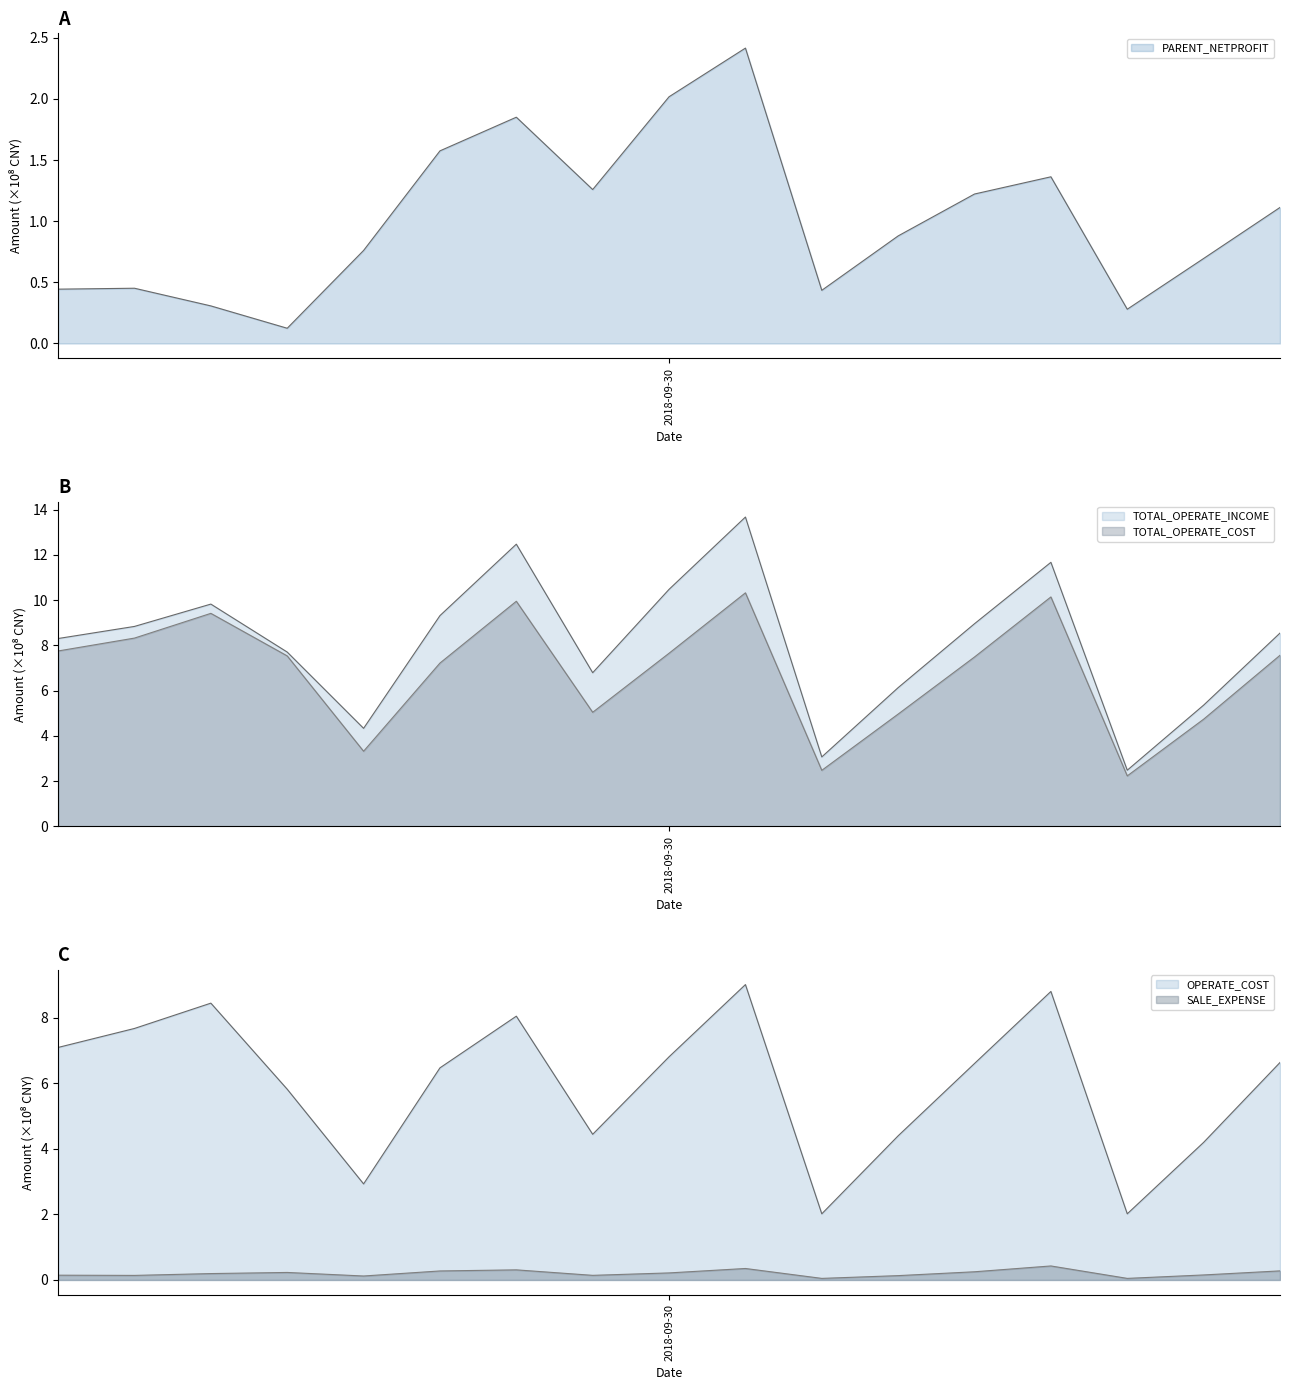

Where is TOTAL_OPERATE_INCOME nearest to the value 8?

2015-12-31